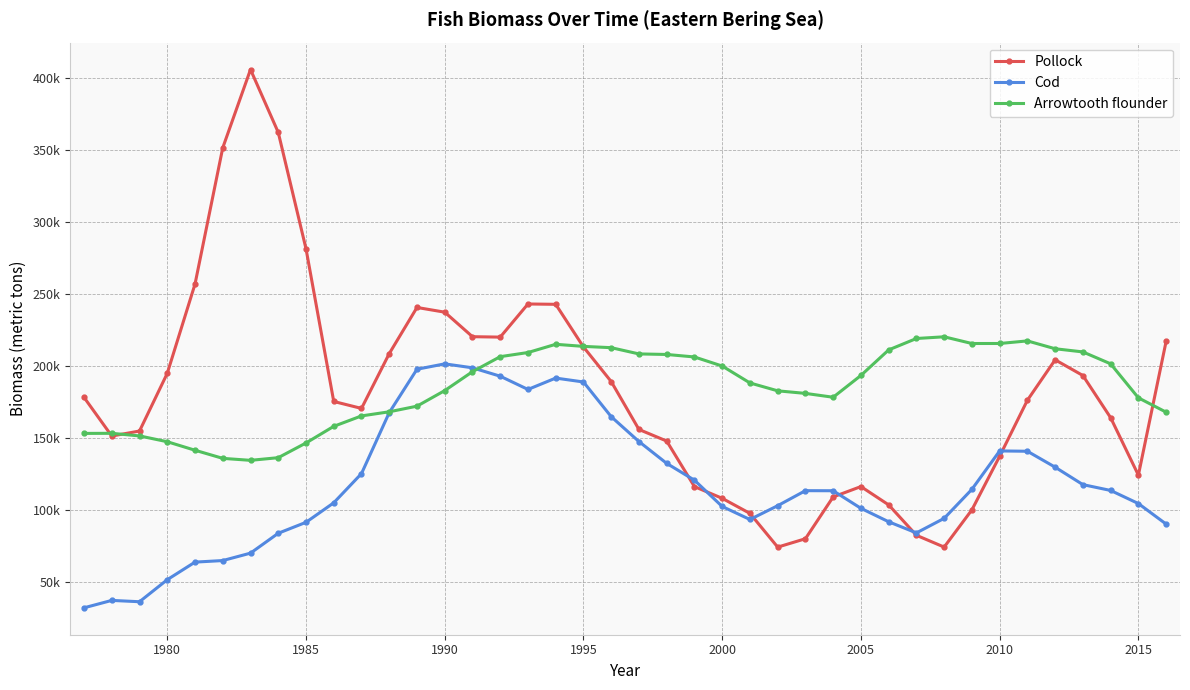

Does the chart have visible grid lines?

Yes